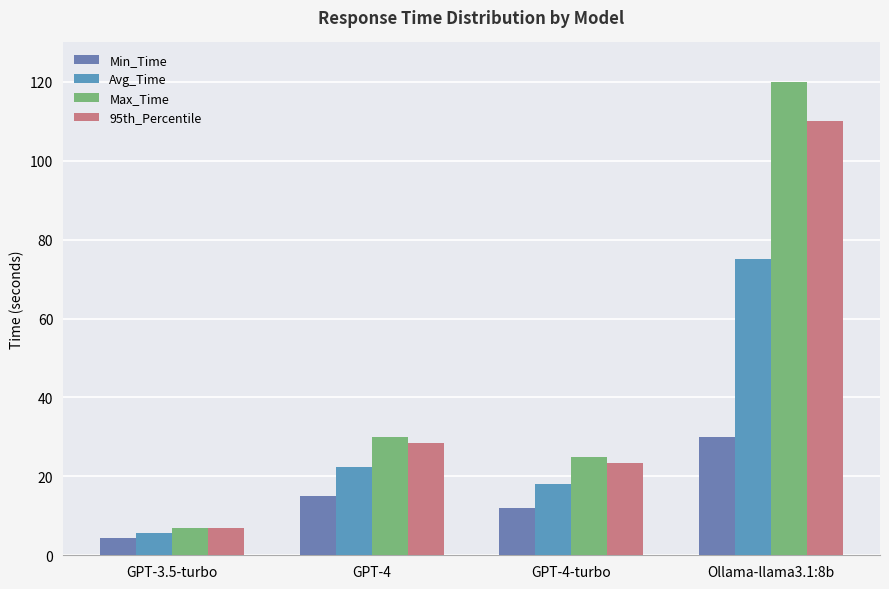

What is the value of the Max_Time bar at the 2nd from the left?

30.0